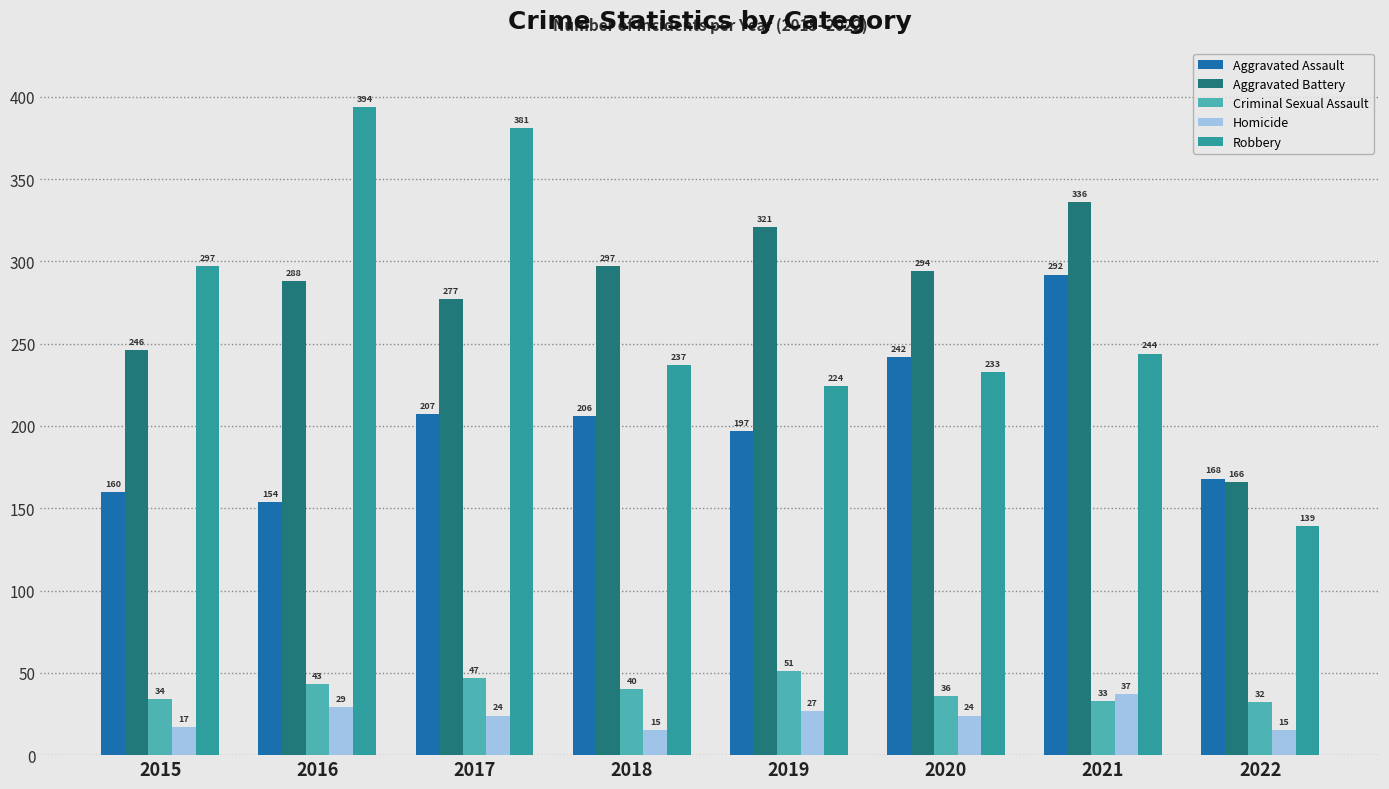

What is the difference between the second highest and minimum values in the Criminal Sexual Assault series?

15